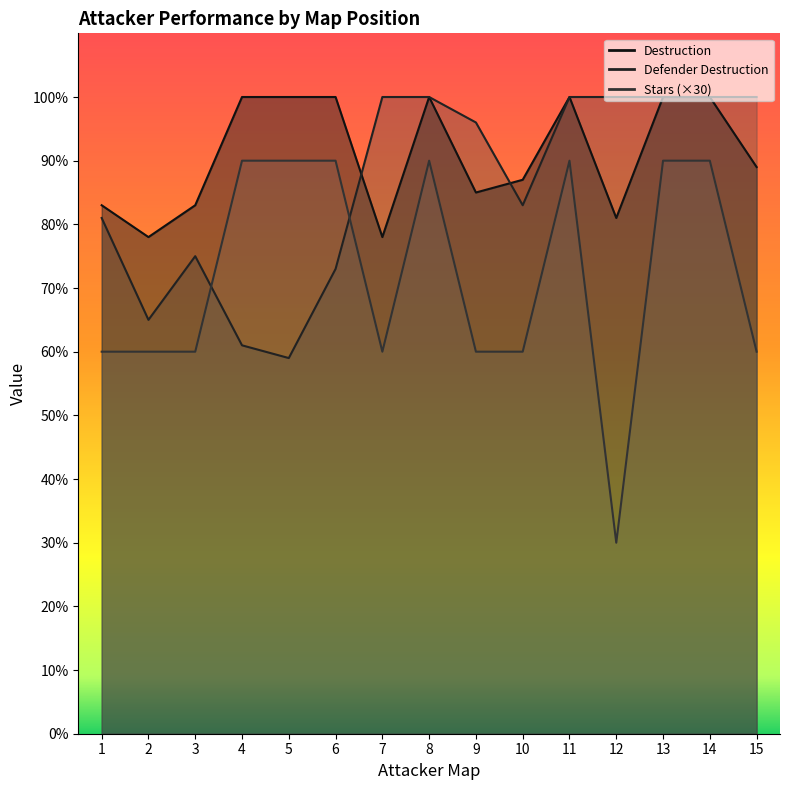

Rank the categories by Destruction value from lowest to highest.

2, 7, 12, 1, 3, 9, 10, 15, 4, 5, 6, 8, 11, 13, 14